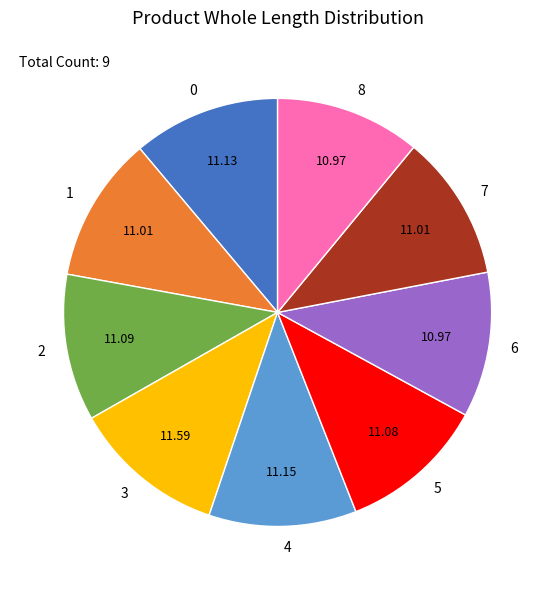

The 3 slice represents 1% of the pie. True or false?

False